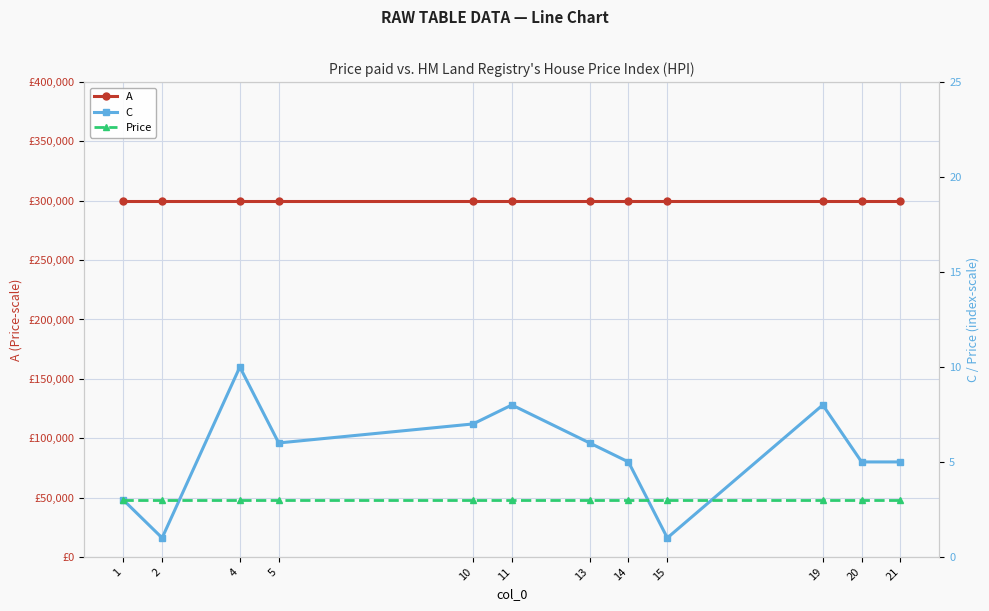

List the series in order of their peak value, highest first.

A, C, Price